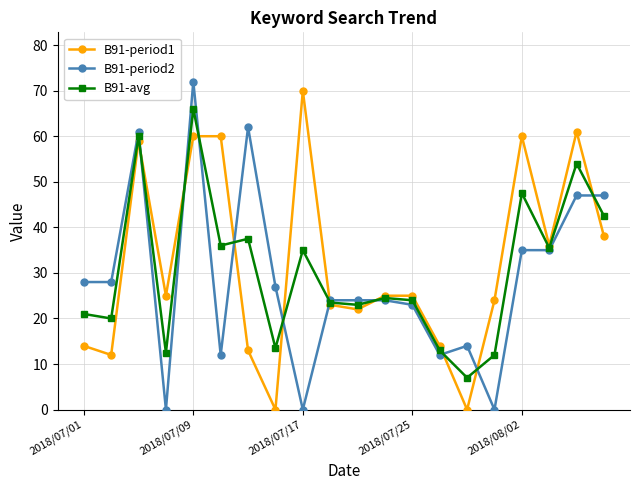

Which series has the widest spread of values?

B91-period2